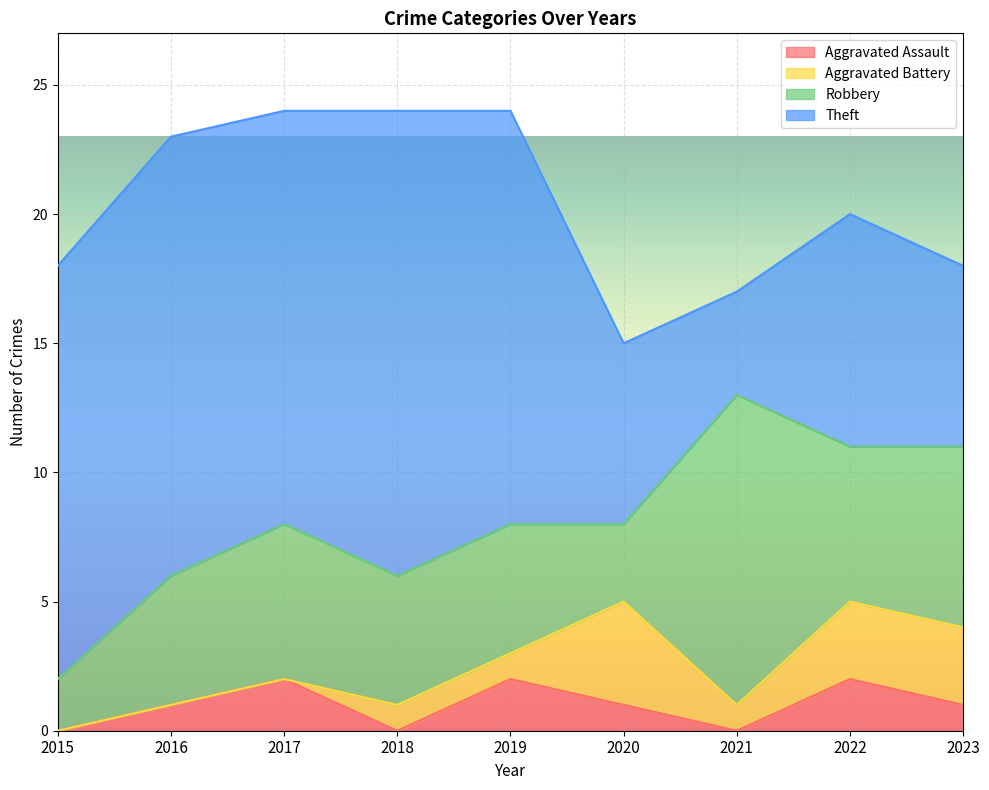

Which series has the largest total across all categories?

Theft